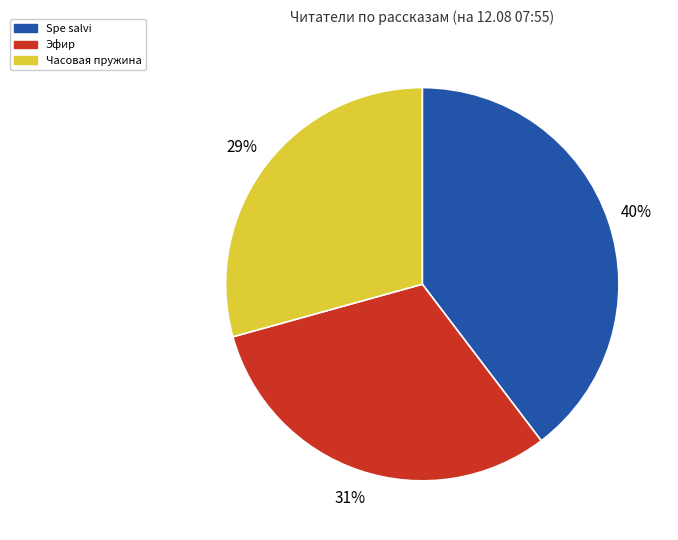

Rank the categories by value from lowest to highest.

Часовая пружина, Эфир, Spe salvi